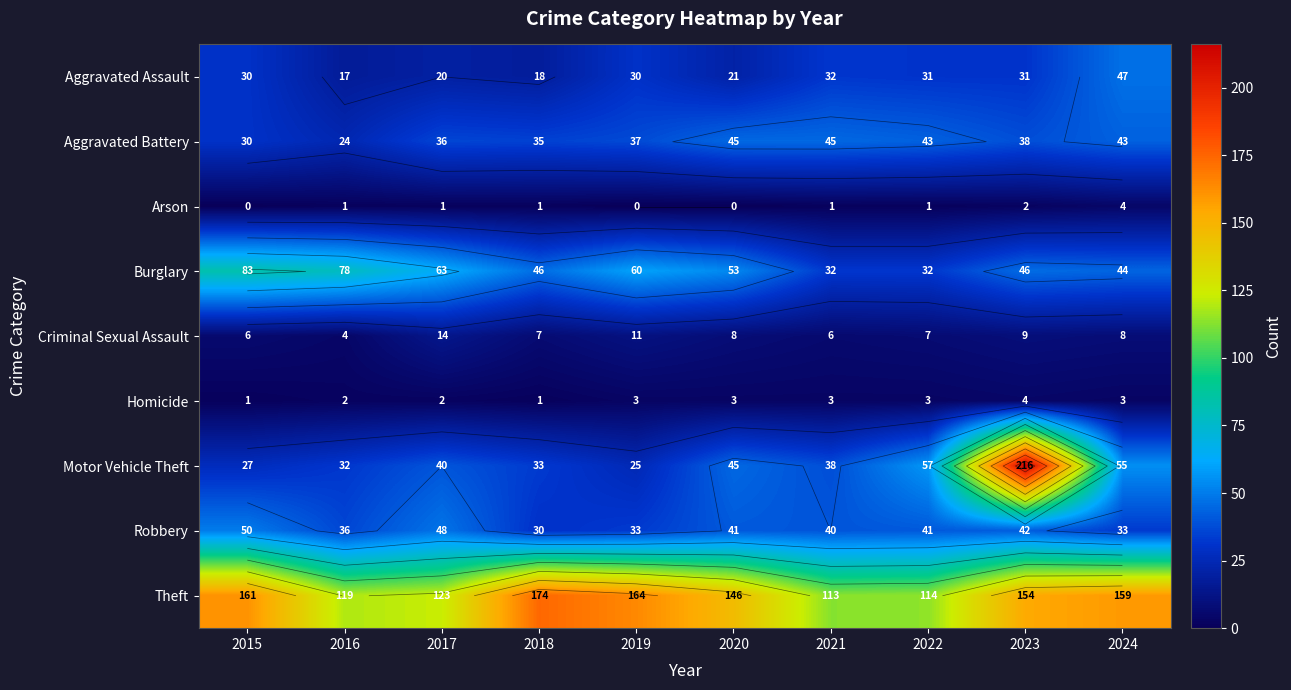

What is the approximate value of Criminal Sexual Assault at 2015?

6